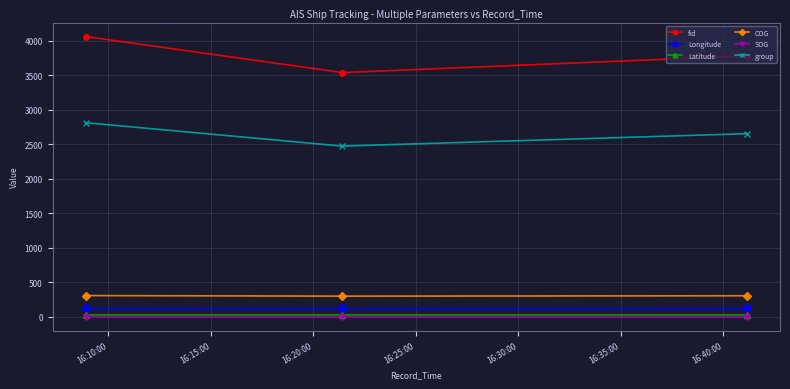

What is the difference between the second highest and minimum values in the fid series?

242.0